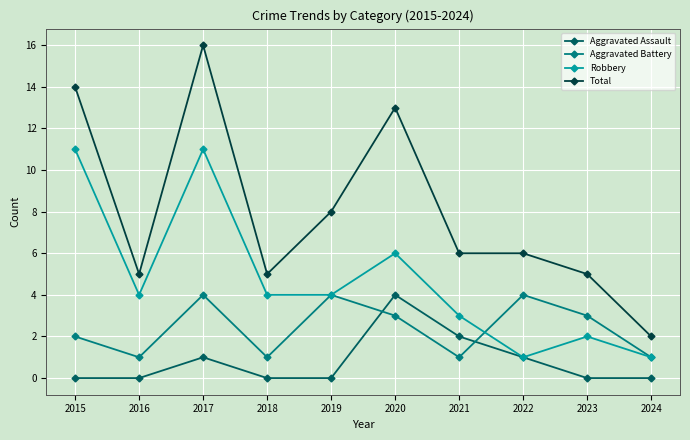

What is the difference between the highest and lowest values at 2022?

5